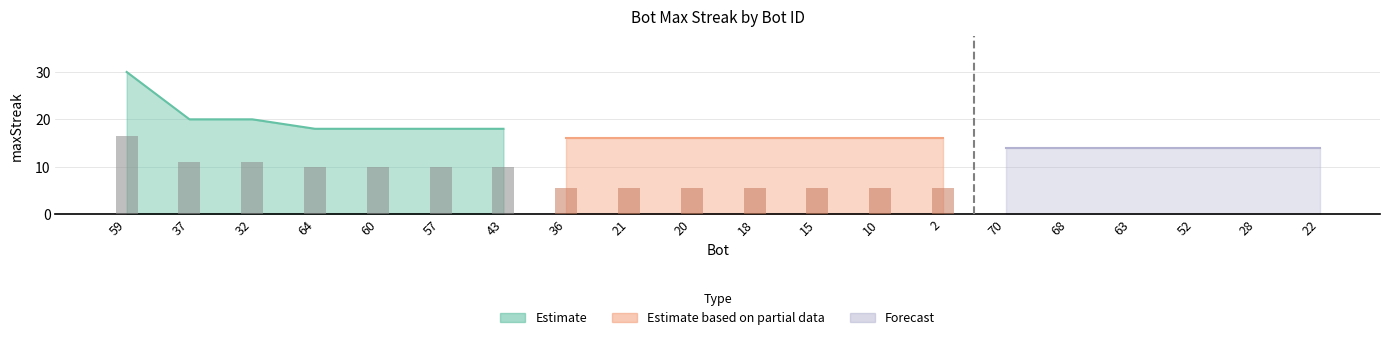

What is the difference between the values at 20 and 70?

2